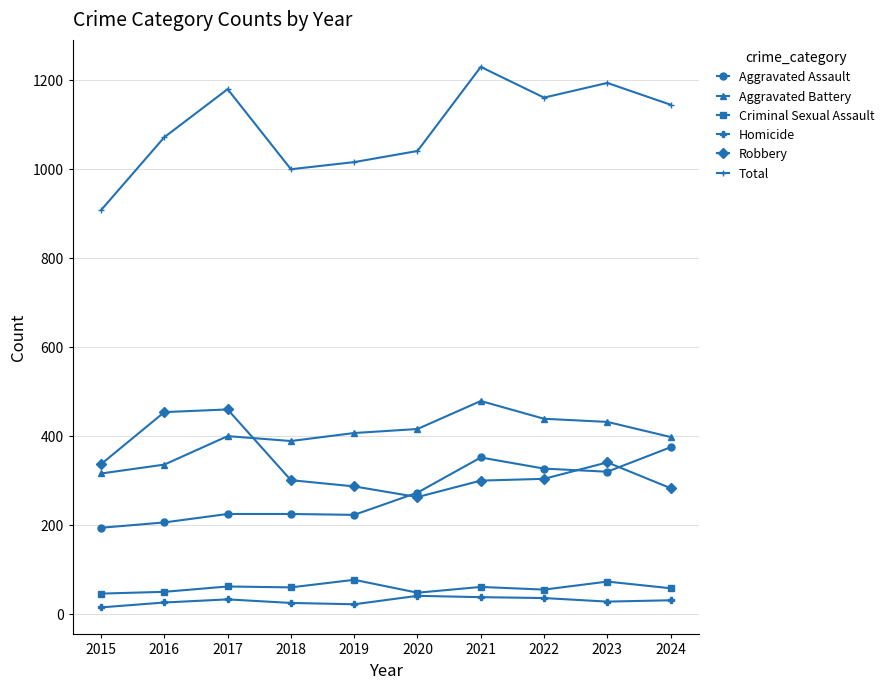

At which category does Aggravated Battery reach its first local peak?

2017